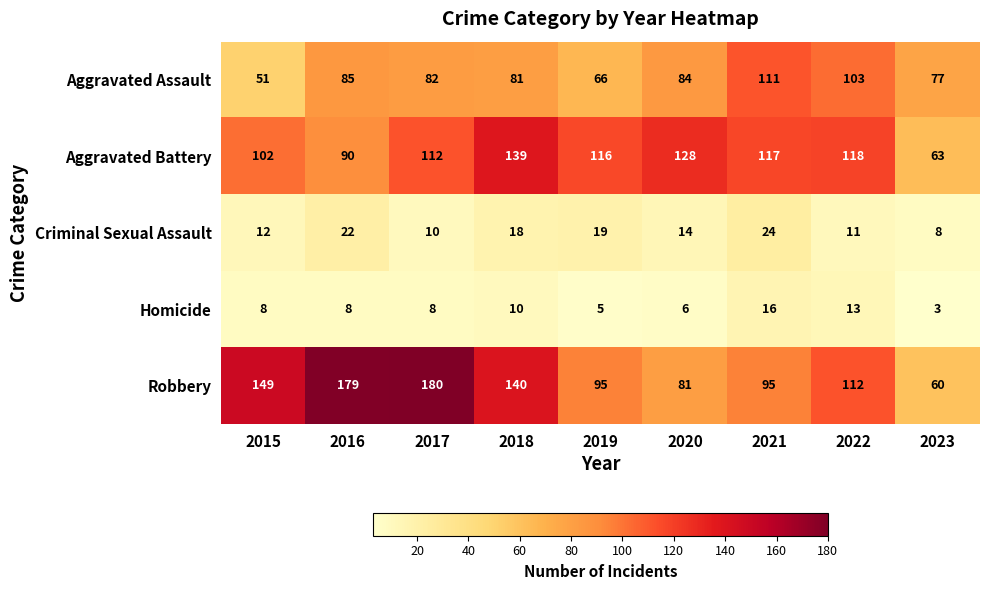

At how many categories does at least one series exceed 153?

2